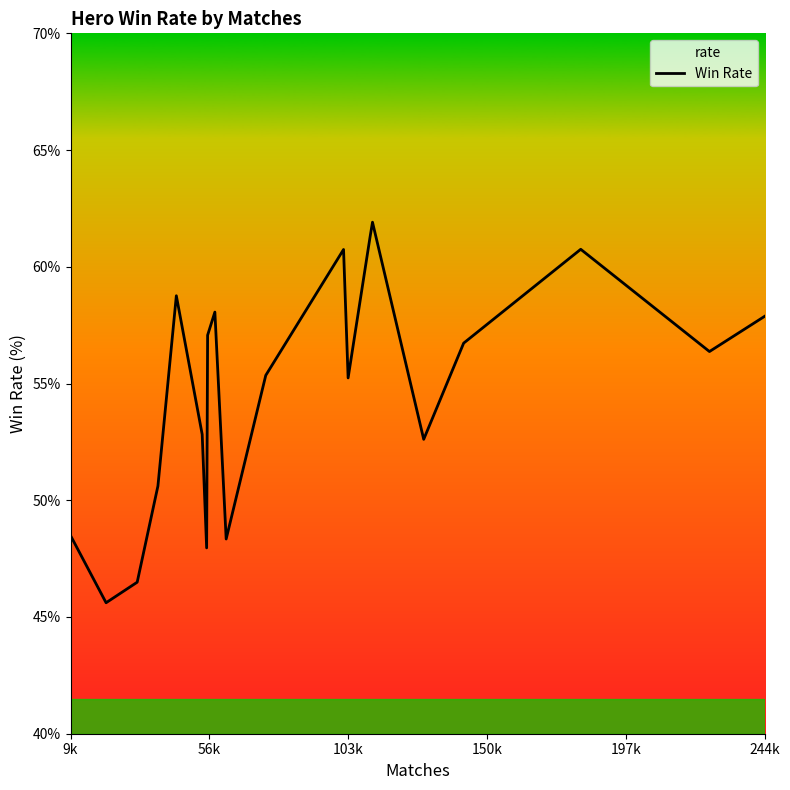

What is the average value?

54.7